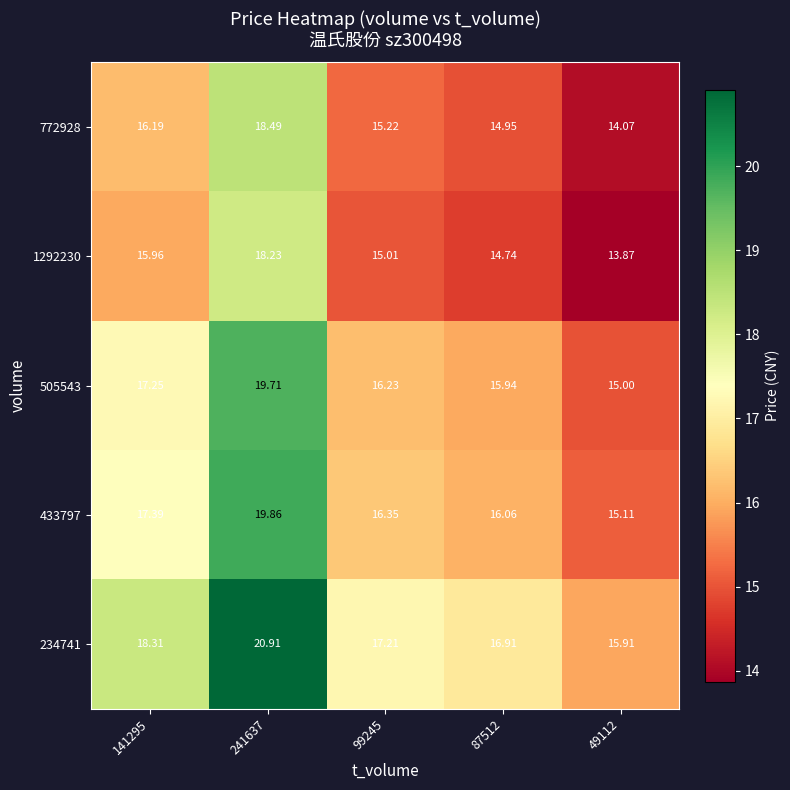

Is the value of 1292230 at 241637 greater than the value of 772928 at 241637?

No